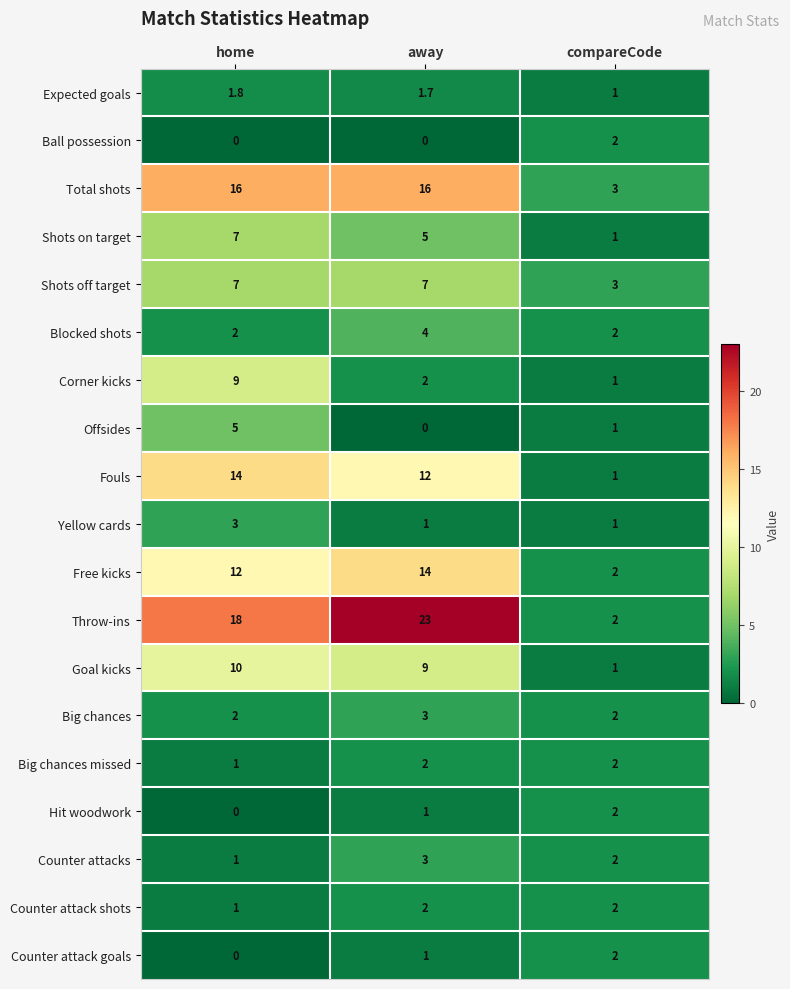

The value of Big chances at away is 3.0. True or false?

True